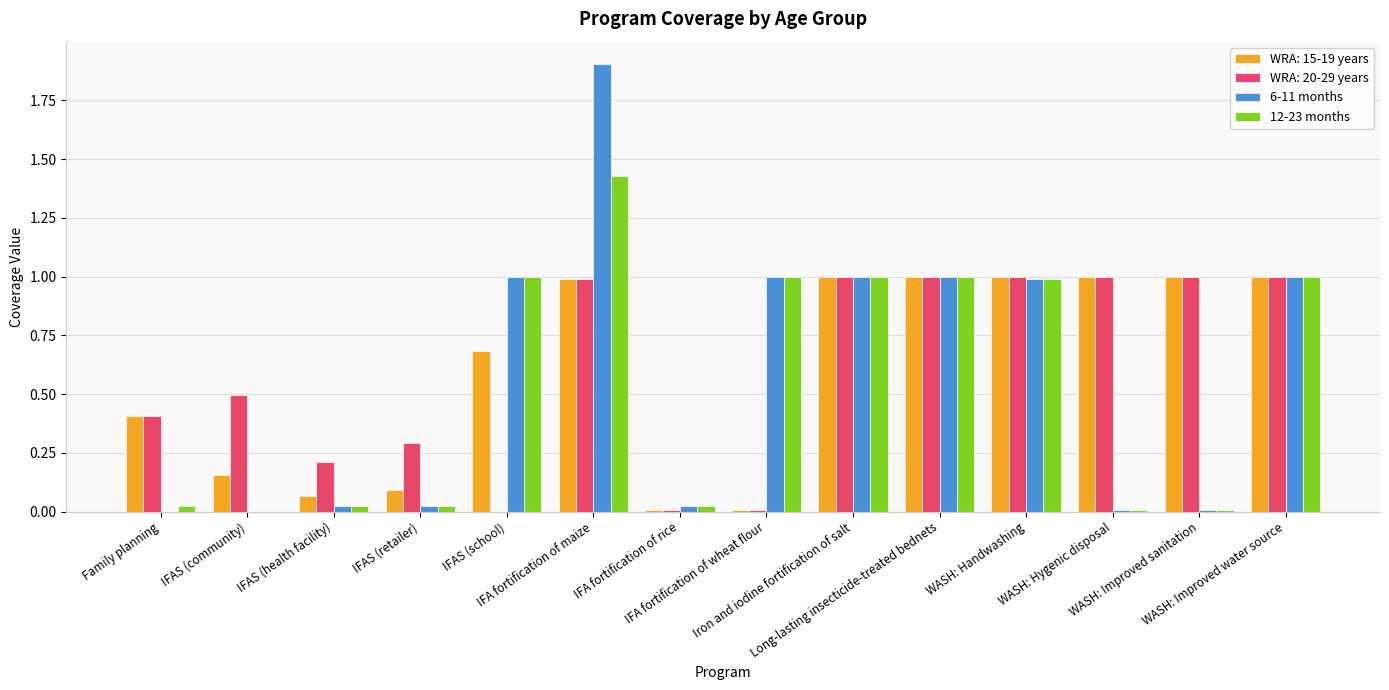

What is the greatest value displayed?

1.9